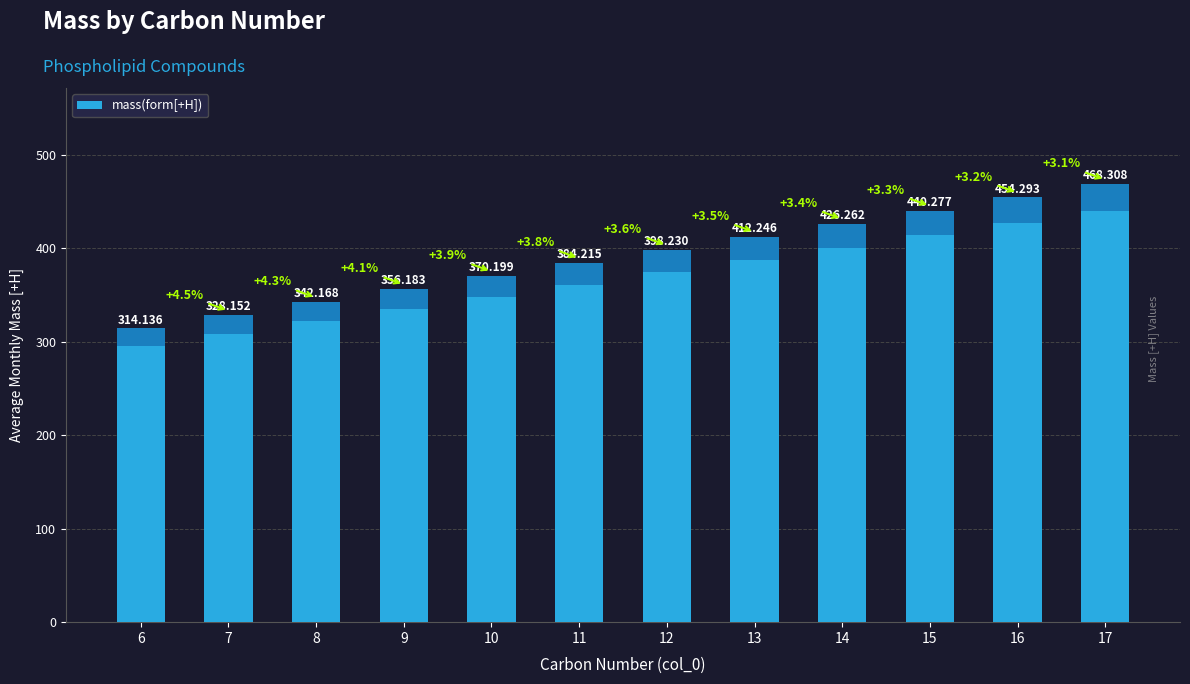

The chart shows a value of 768.8 at 16. True or false?

False